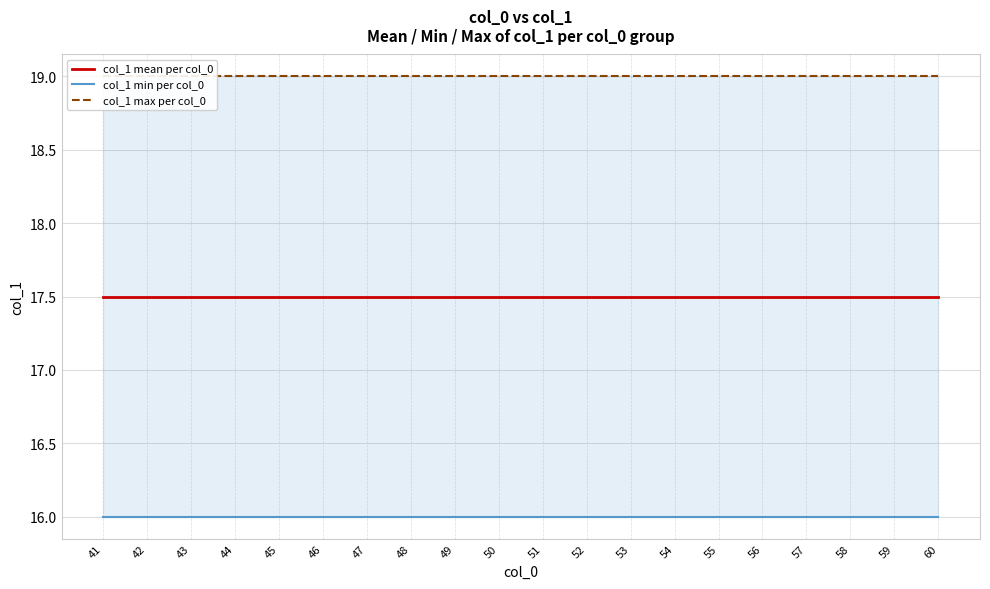

Which series has the largest range (max minus min)?

col_1 mean per col_0